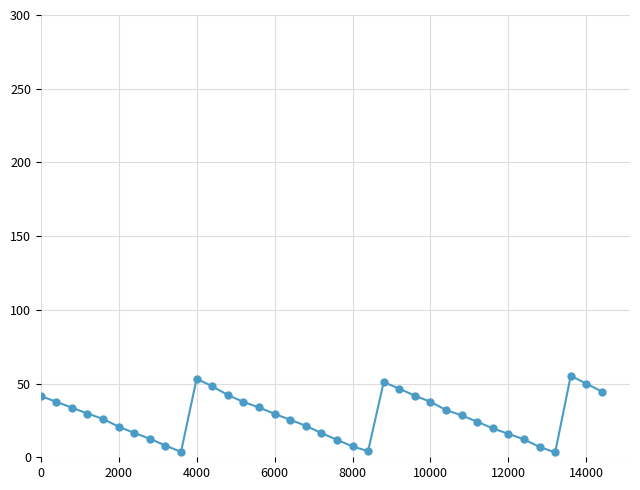

What is the value of the 3rd point from the left?

33.6